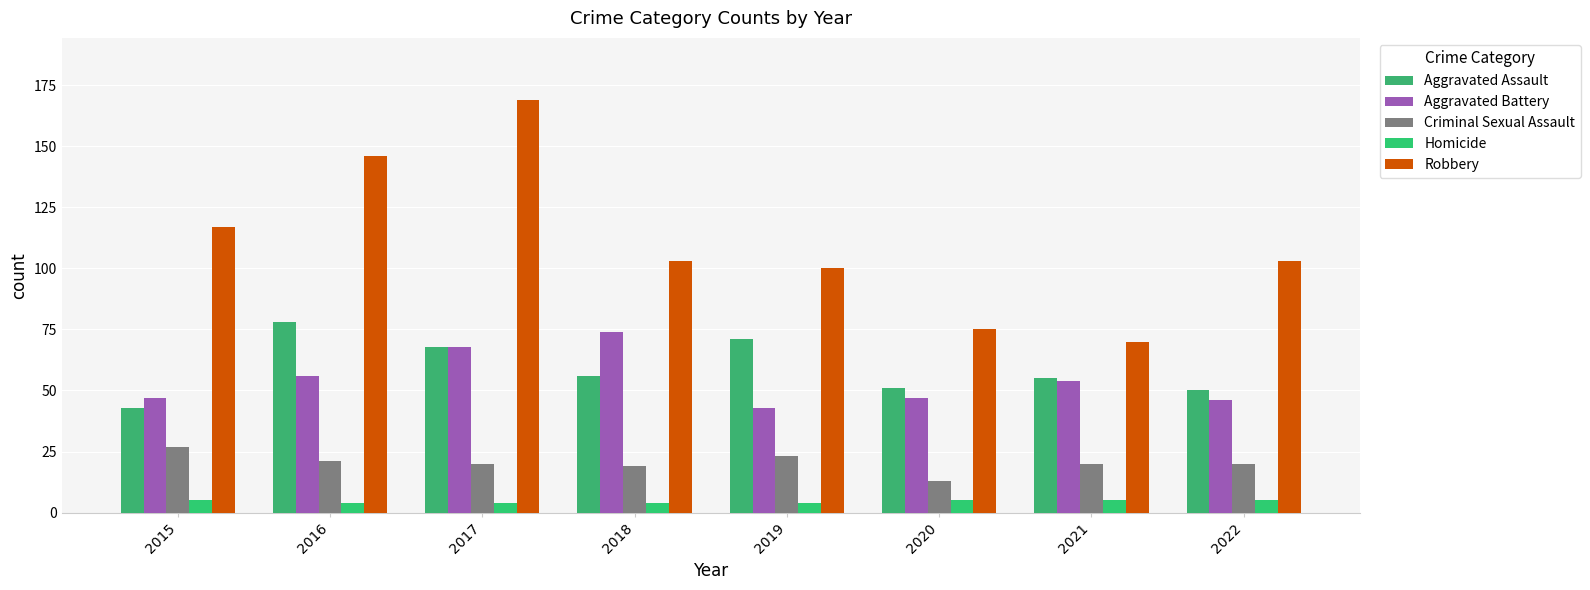

What is the average value of the Robbery series?

110